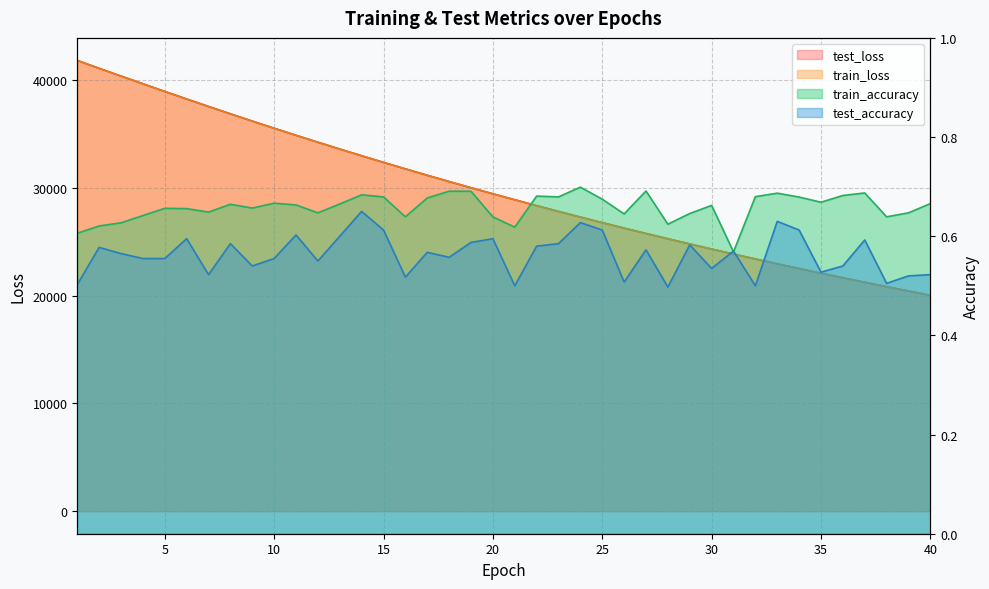

What value does the test_accuracy series have at 27?

0.6